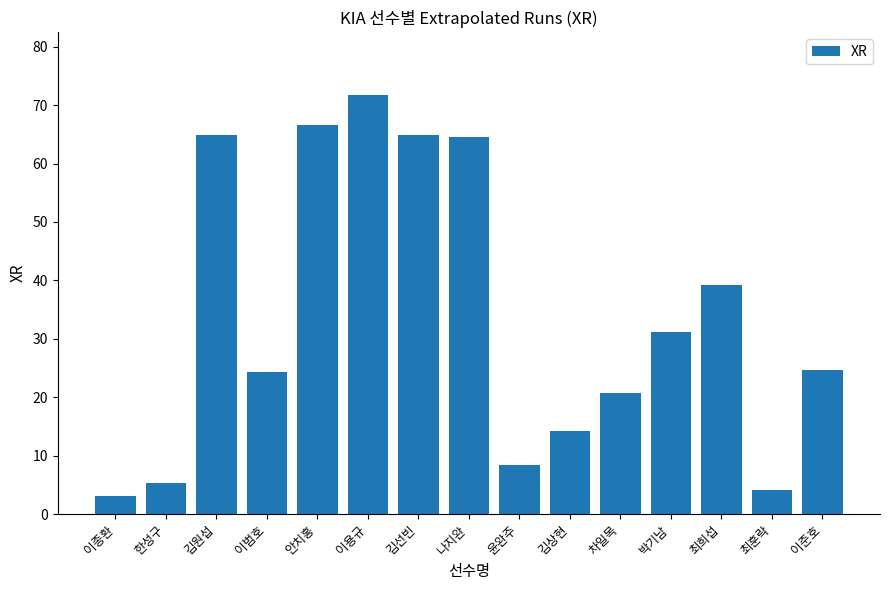

Are the bars grouped side by side (vs. stacked)?

No